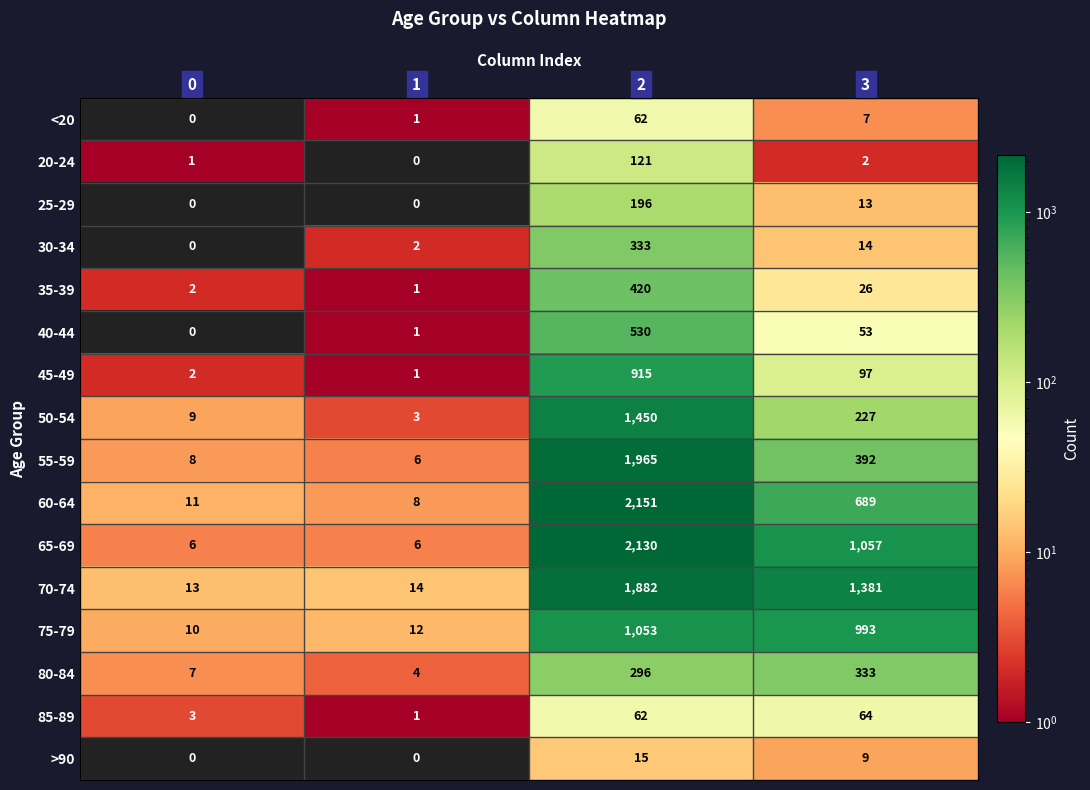

Is it true that 40-44 equals 530 at 2?

True